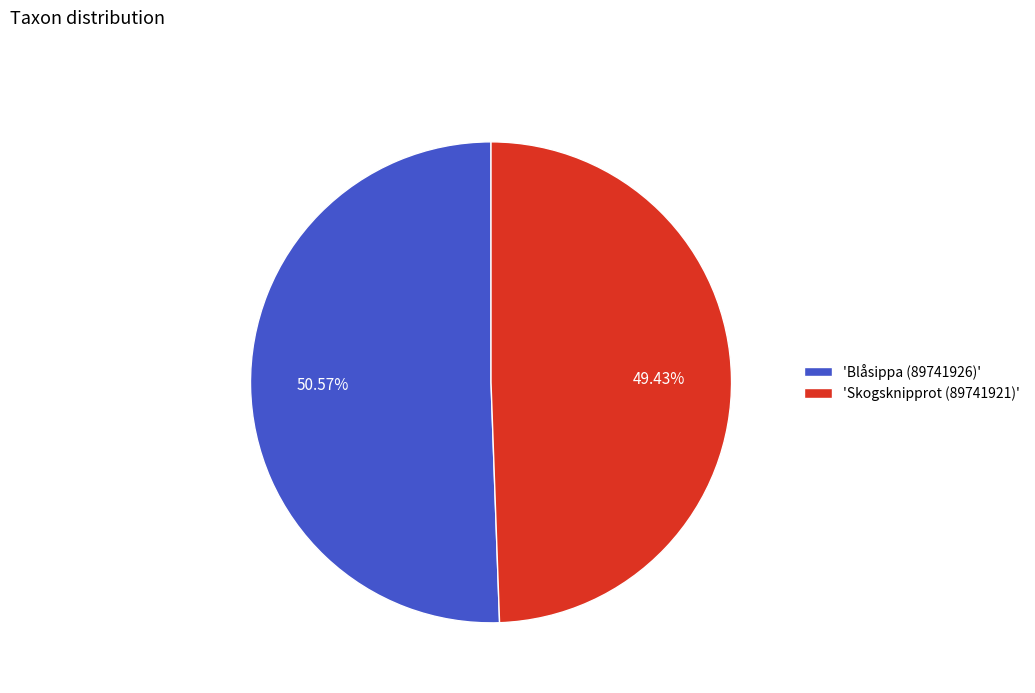

Rank the categories by value from lowest to highest.

'Skogsknipprot (89741921)', 'Blåsippa (89741926)'